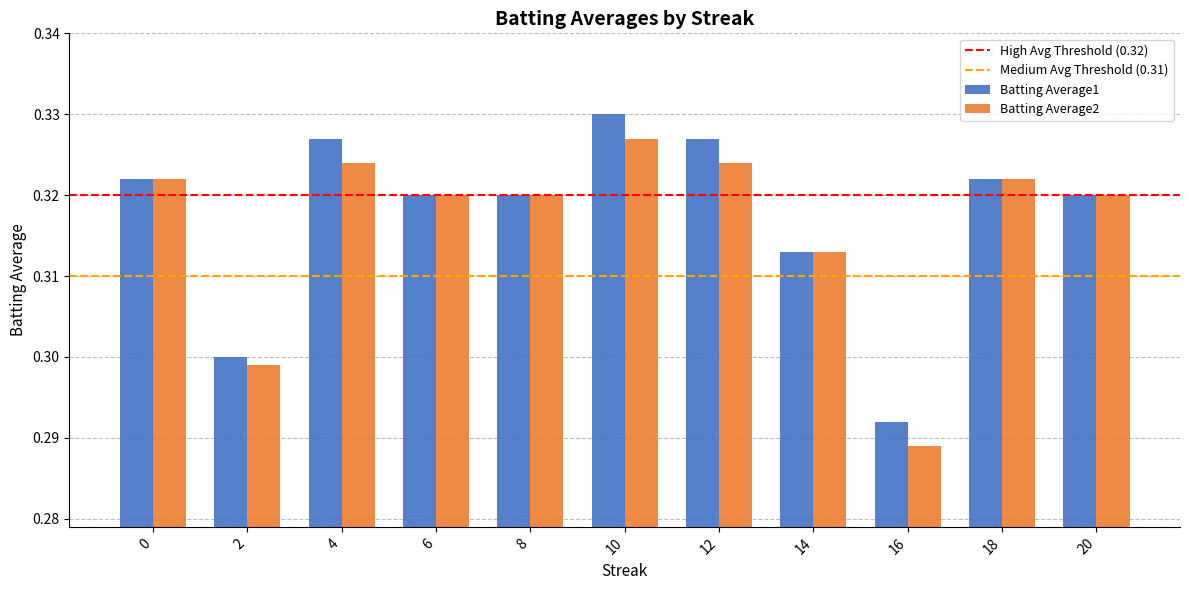

At which label does Batting Average2 reach its peak?

10